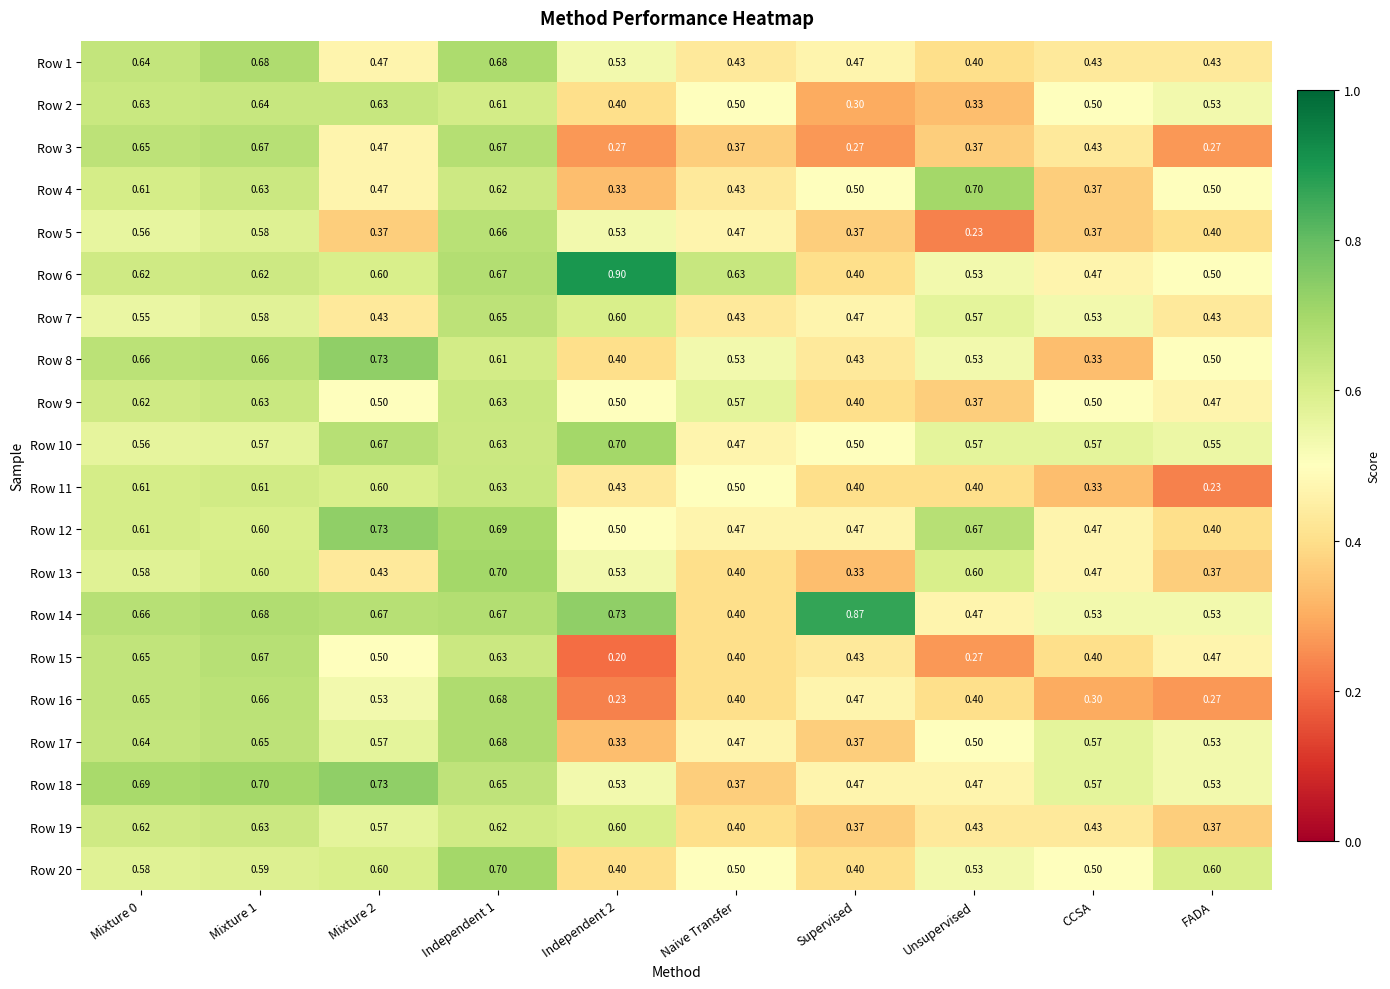

Is the value of Row 20 at Naive Transfer greater than the value of Row 16 at CCSA?

Yes